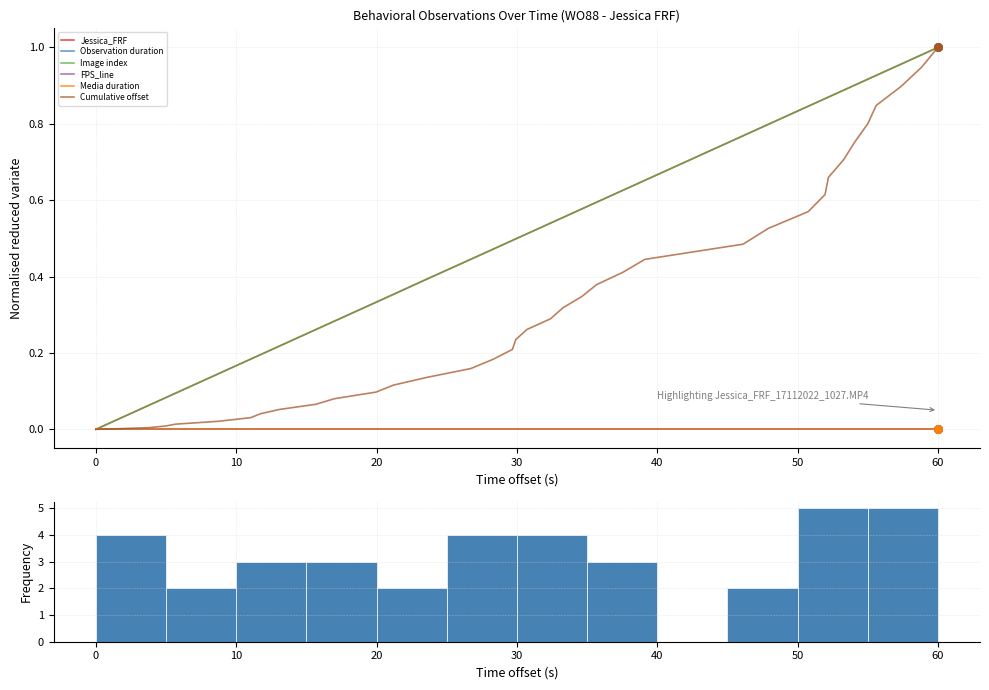

Is the value of Jessica_FRF at 34 greater than the value of Media duration at 27?

Yes